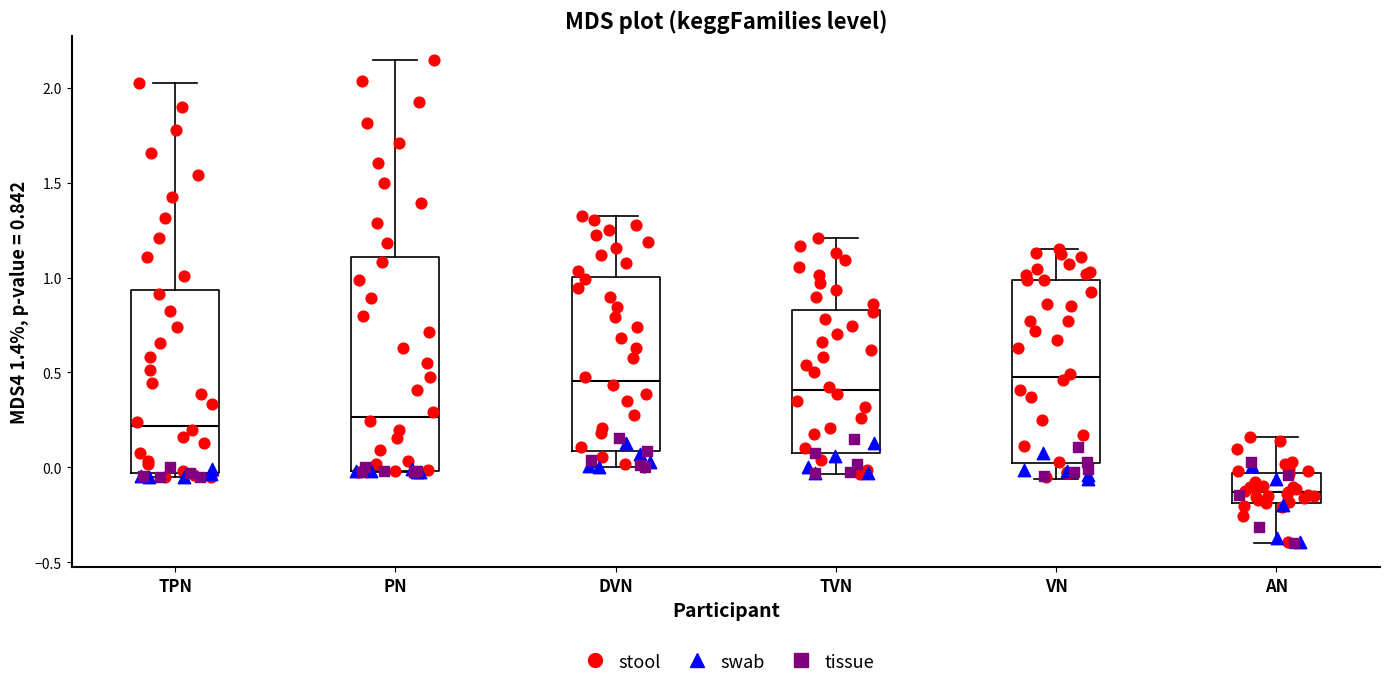

Which box is the tallest, from its lower edge to its upper edge?

PN